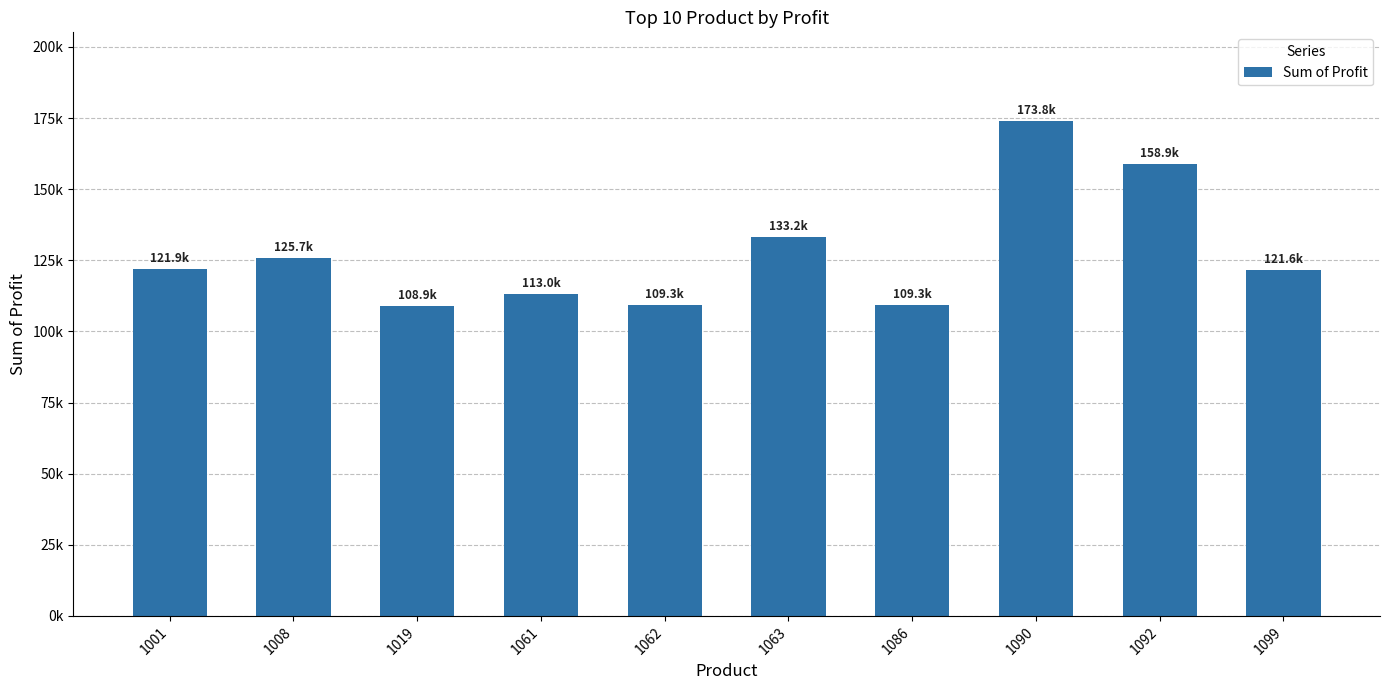

Are the bars horizontal?

No